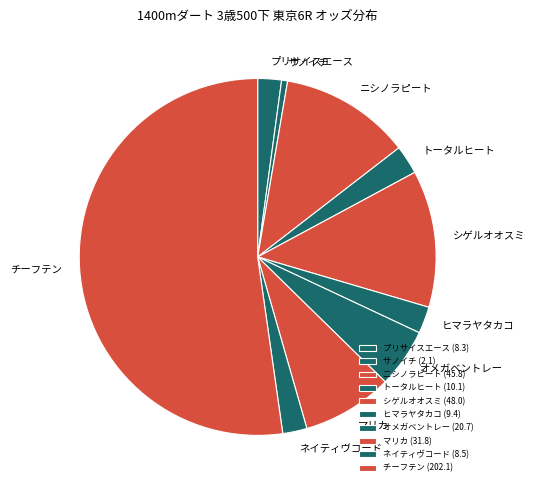

Which has a higher value, サノイチ or オメガベントレー?

オメガベントレー